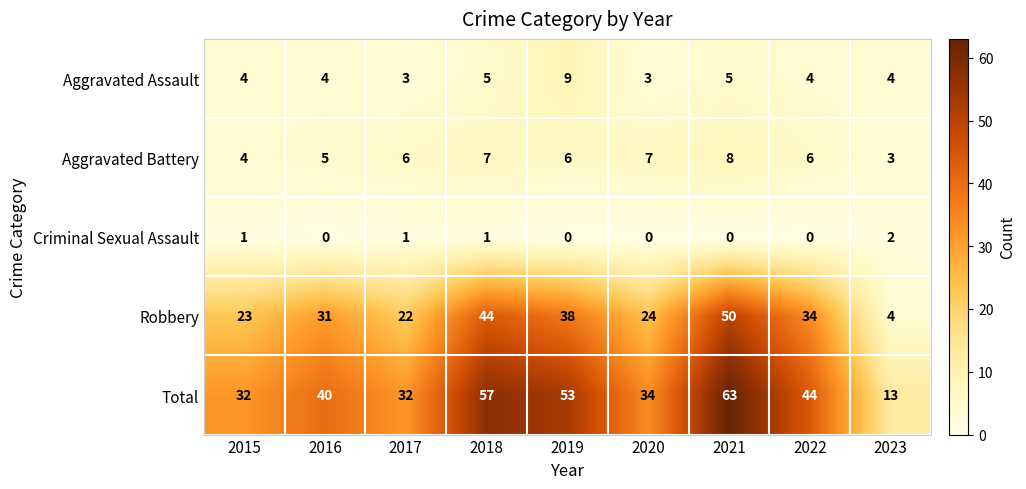

Rank the series by their maximum value, from lowest to highest.

Criminal Sexual Assault, Aggravated Battery, Aggravated Assault, Robbery, Total